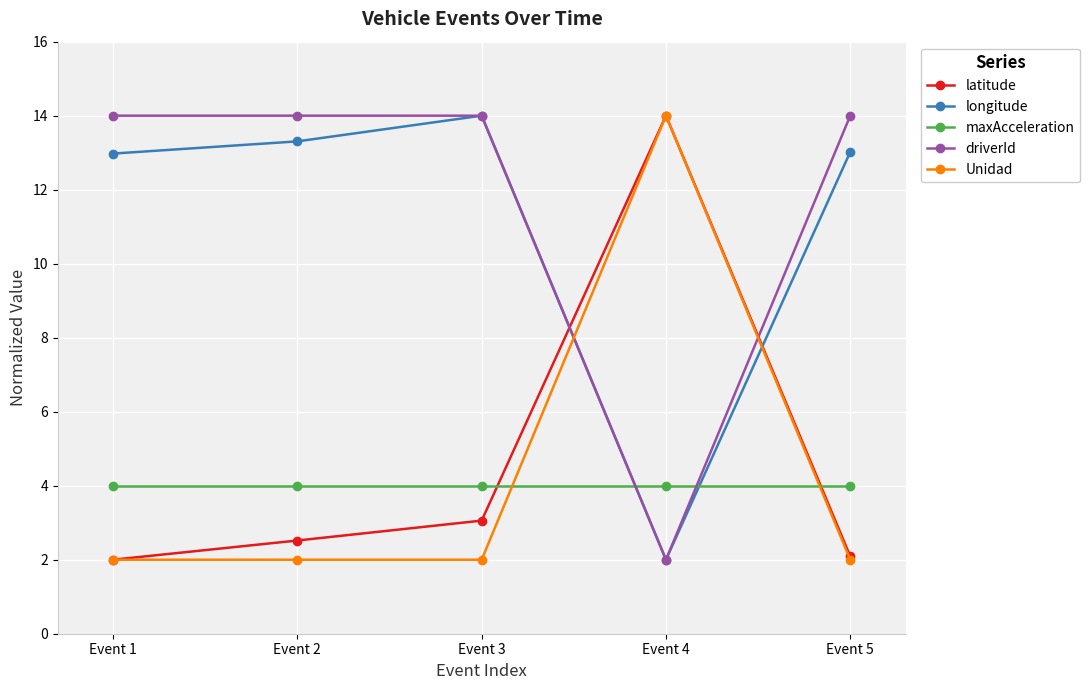

What is the sum of all Unidad values?

22.0